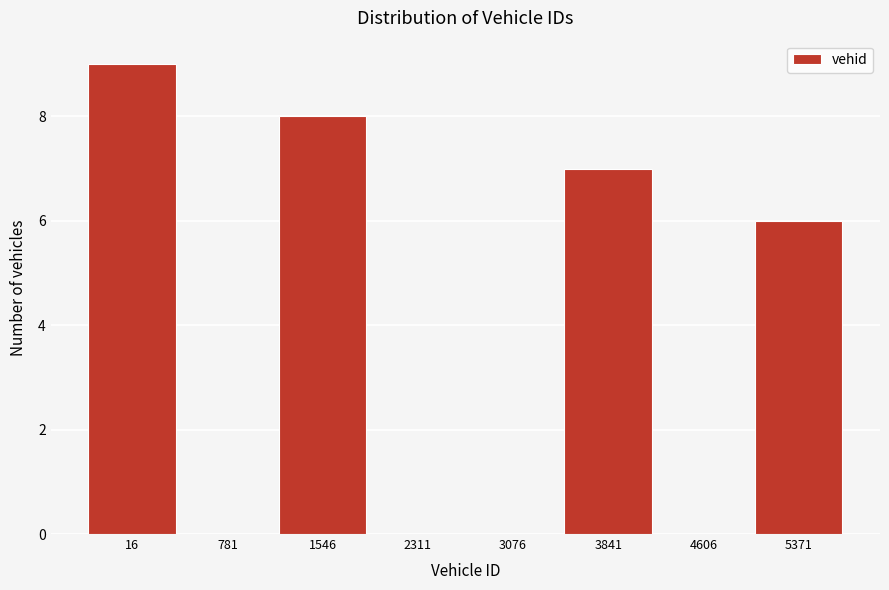

Reading left to right, extract all data points from this chart.

16=9	781=0	1546=8	2311=0	3076=0	3841=7	4606=0	5371=6